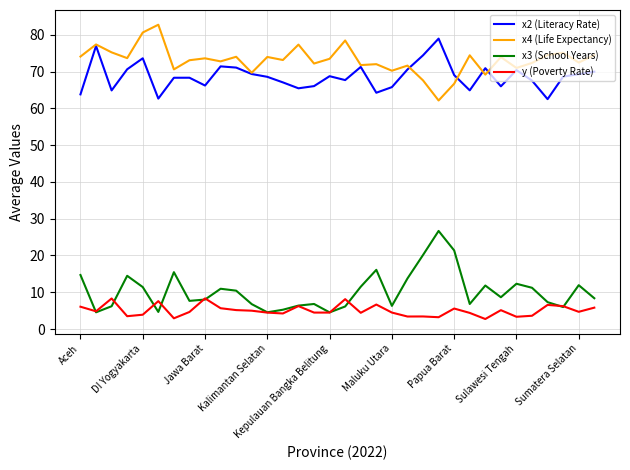

True or false: x2 (Literacy Rate) and x3 (School Years) intersect in this chart.

False